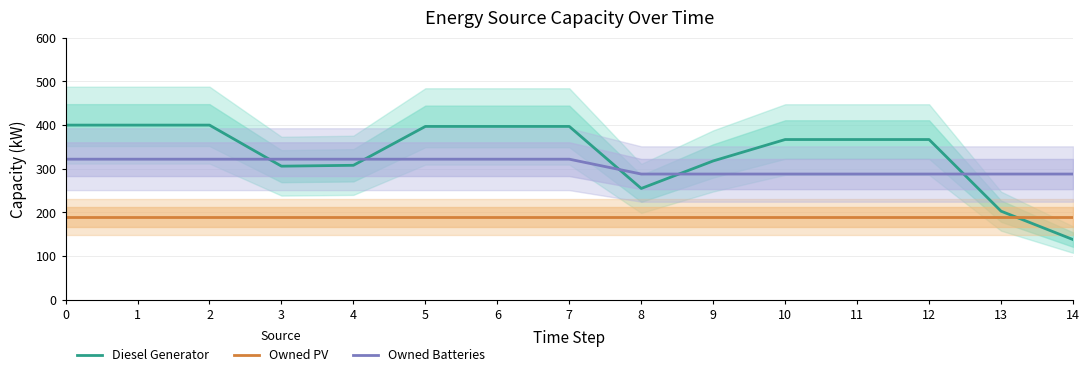

Rank the series by their average value, from highest to lowest.

Diesel Generator, Owned Batteries, Owned PV